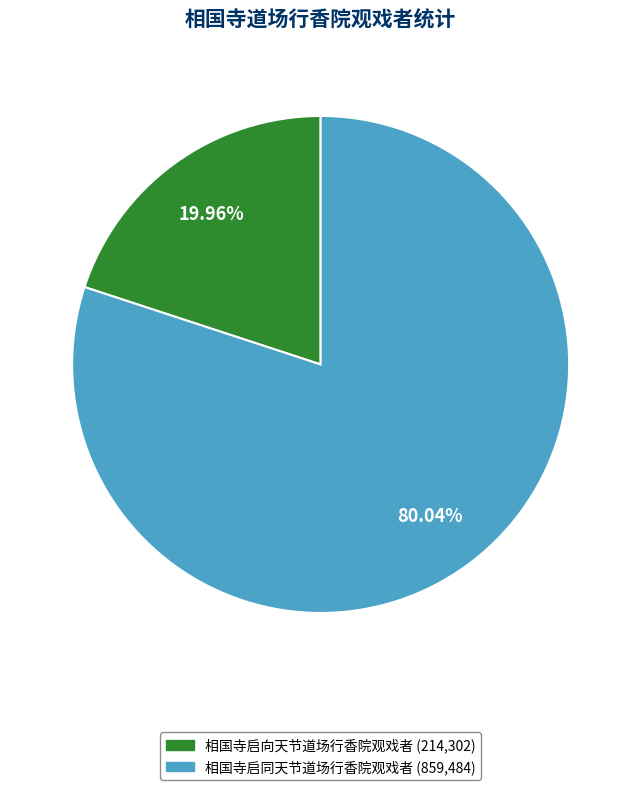

How many slices are in this pie chart?

2